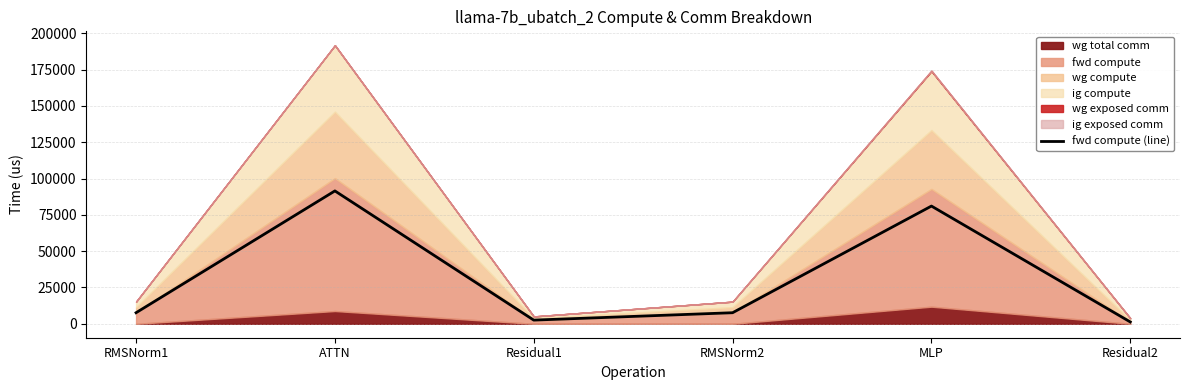

How many data points does each series have?

6